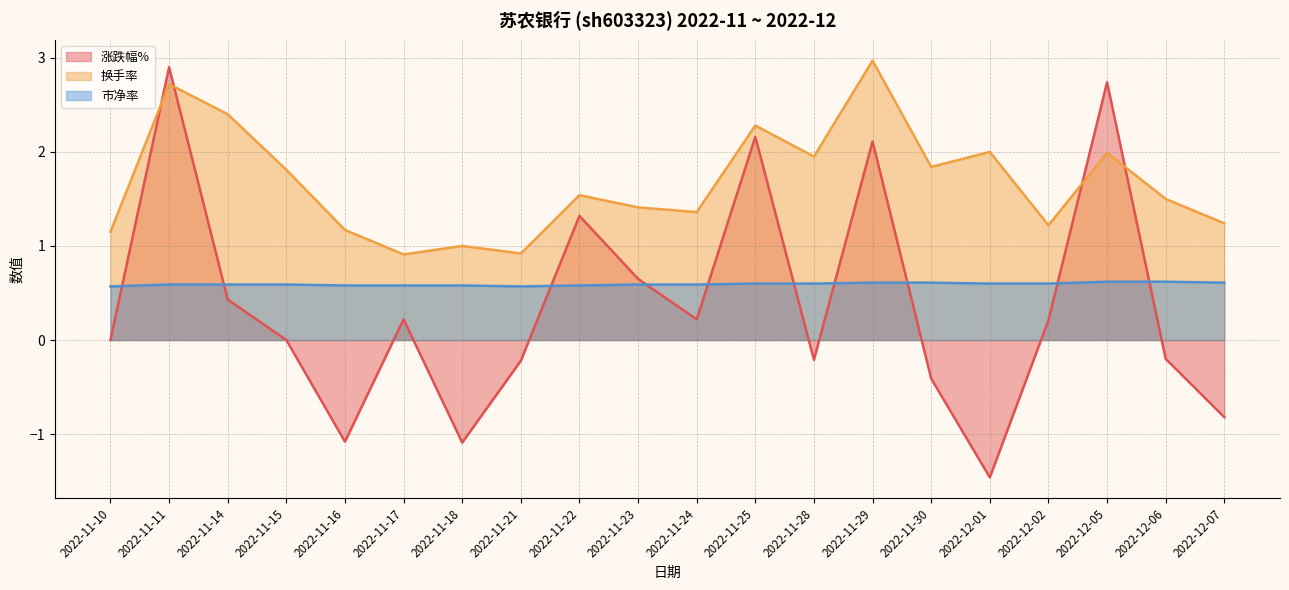

Which series has the widest spread of values?

涨跌幅%